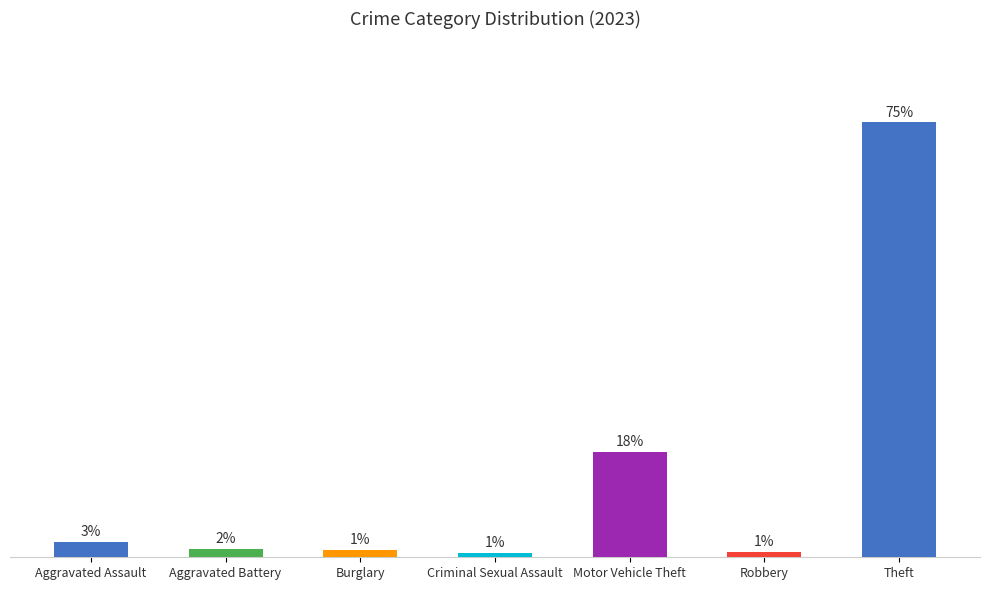

What is the label of the 4th bar from the right?

Criminal Sexual Assault